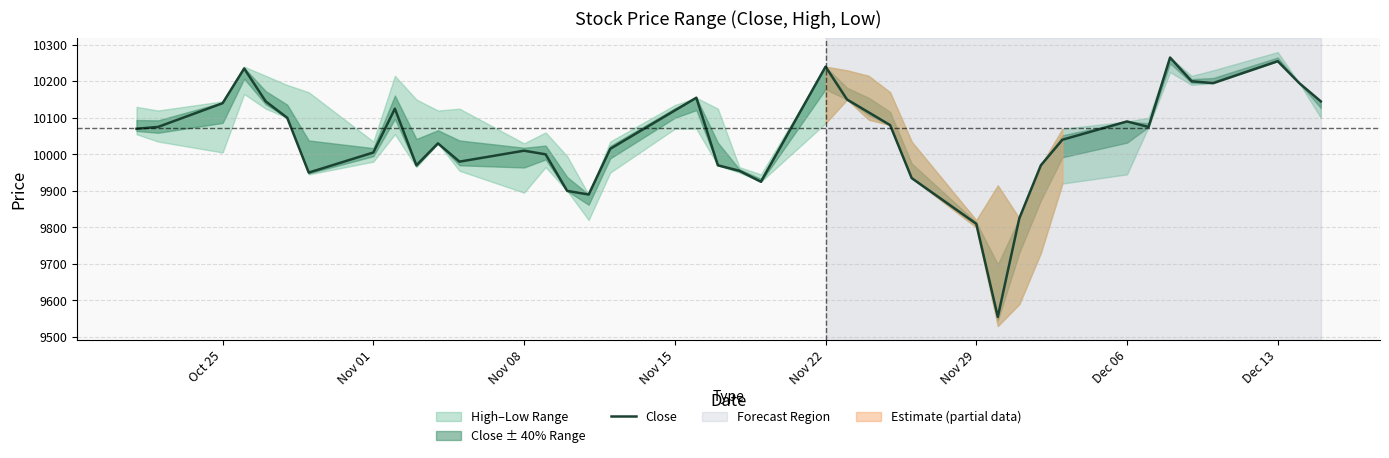

What is the lowest value of the Close series?

9555